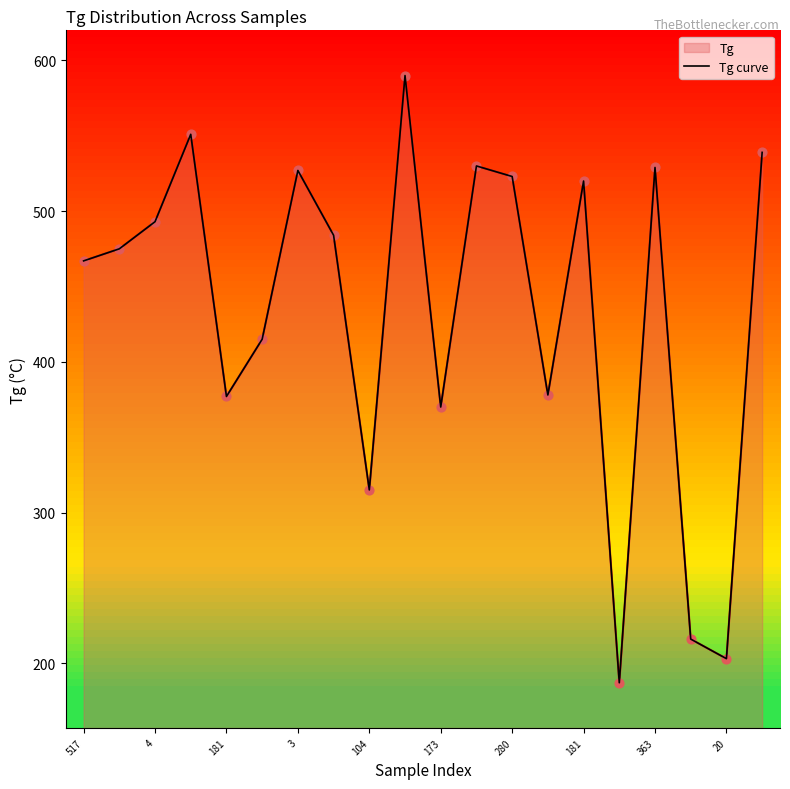

Which has a higher value, 19 or 10?

19